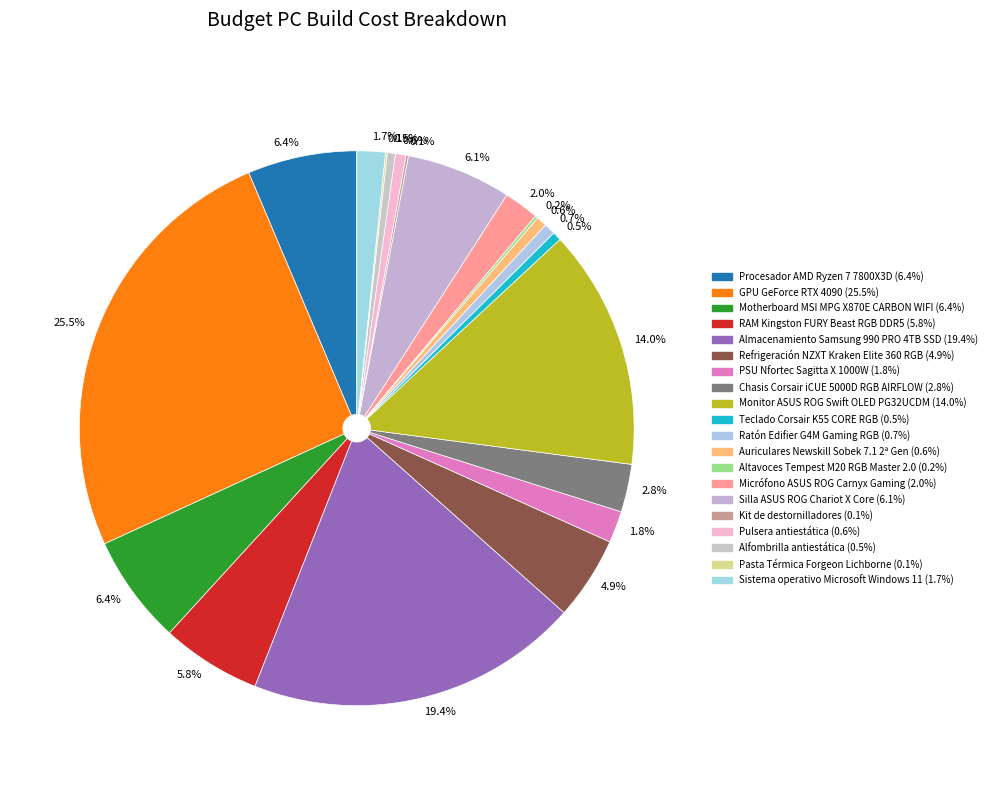

Count the number of slices in the pie.

20